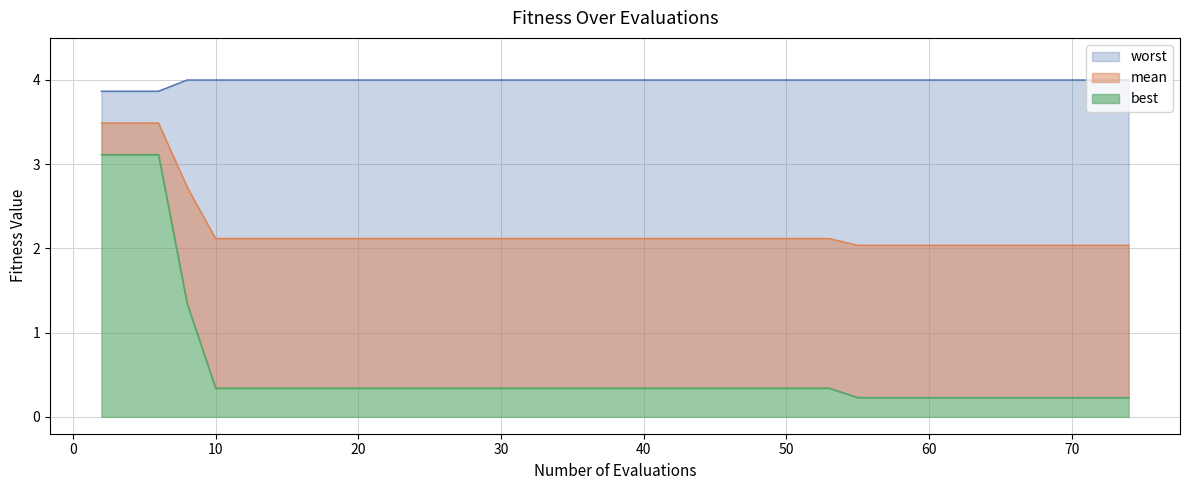

Rank the series by their maximum value, from highest to lowest.

worst, mean, best